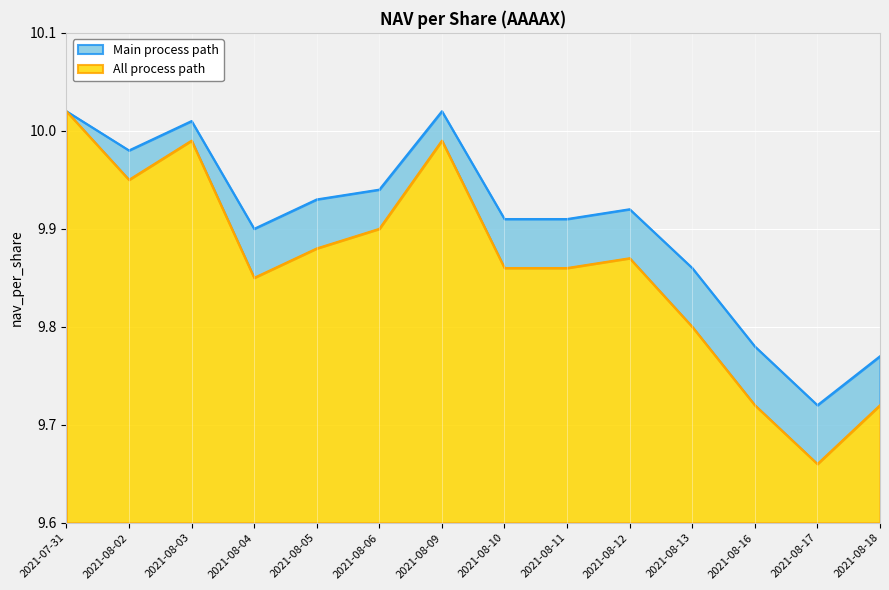

What is the highest value of the Main process path series?

10.0